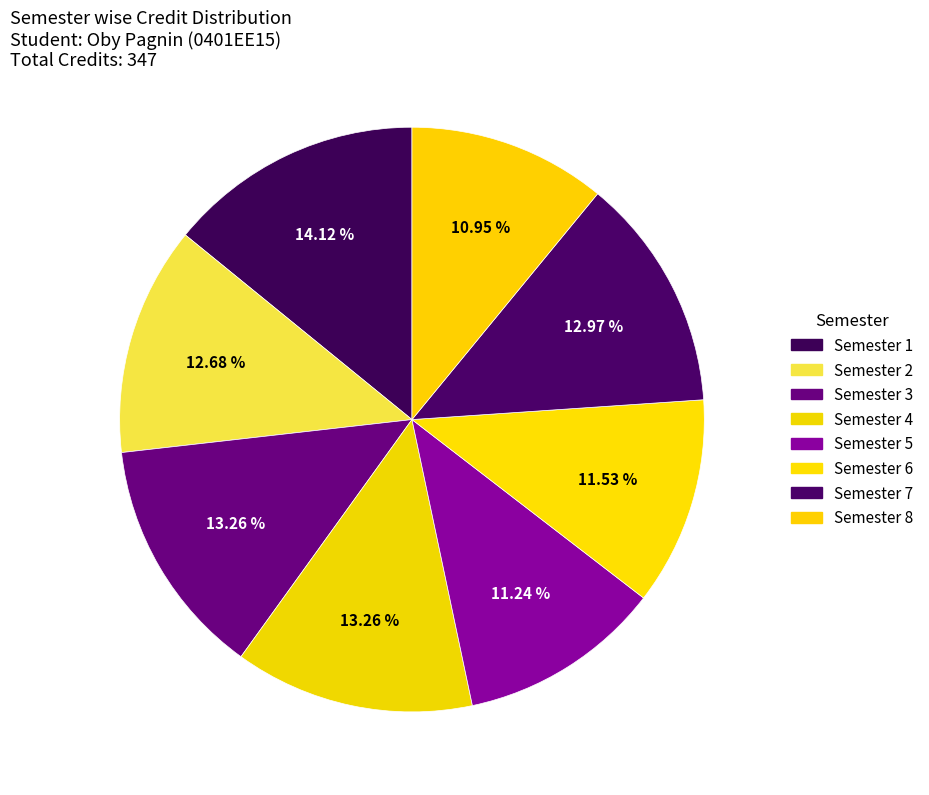

Count the number of slices in the pie.

8